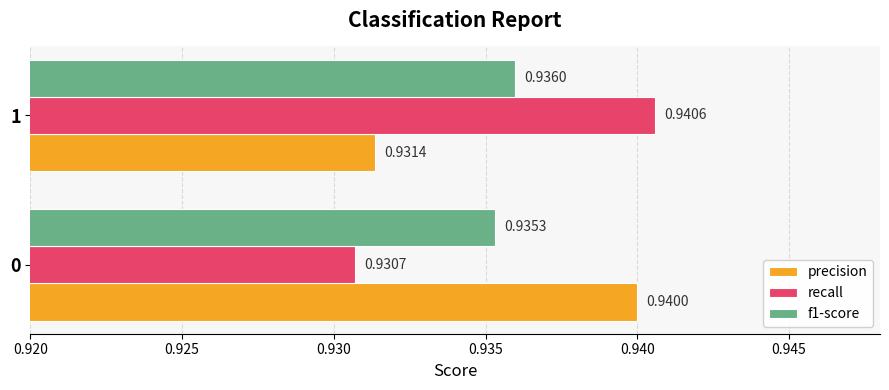

Rank the categories by precision value from highest to lowest.

0, 1